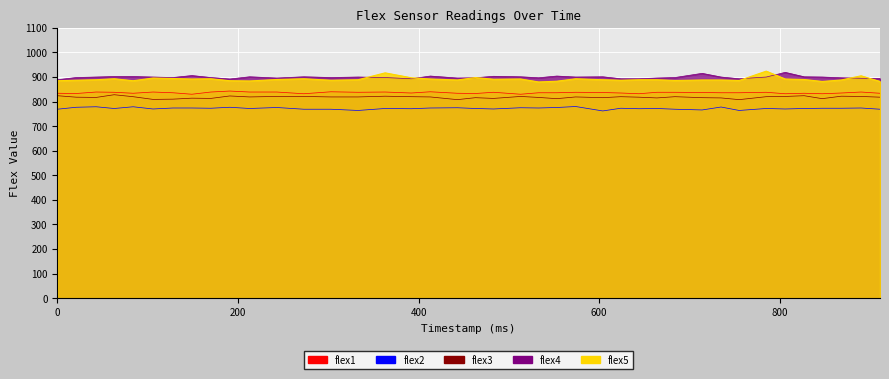

What is the approximate value of flex1 at 847?

832